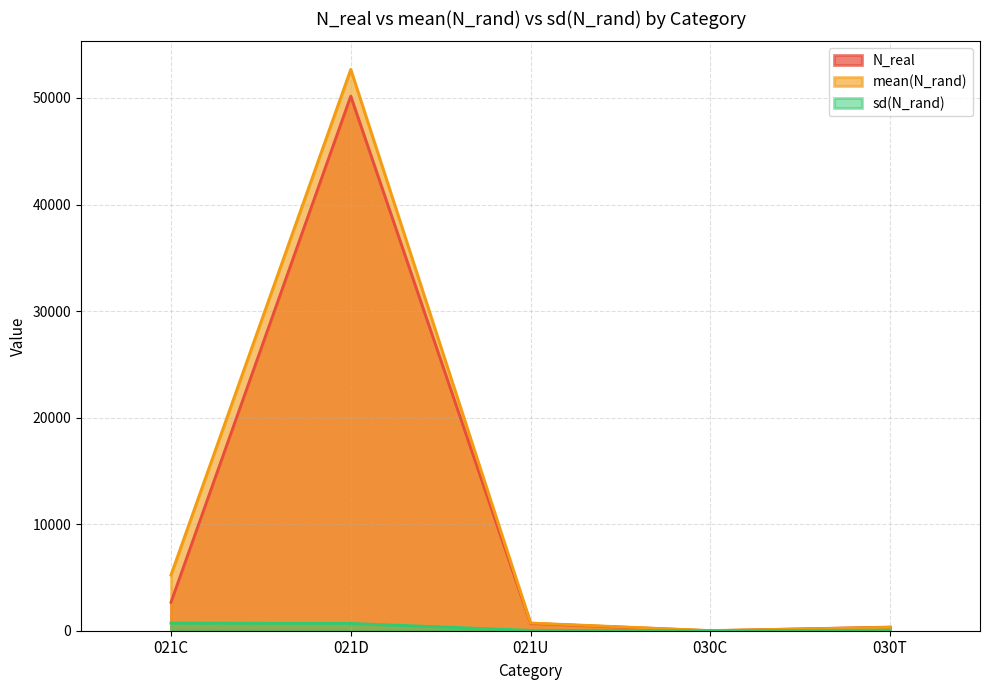

Does the chart display data point markers on the line(s)?

No